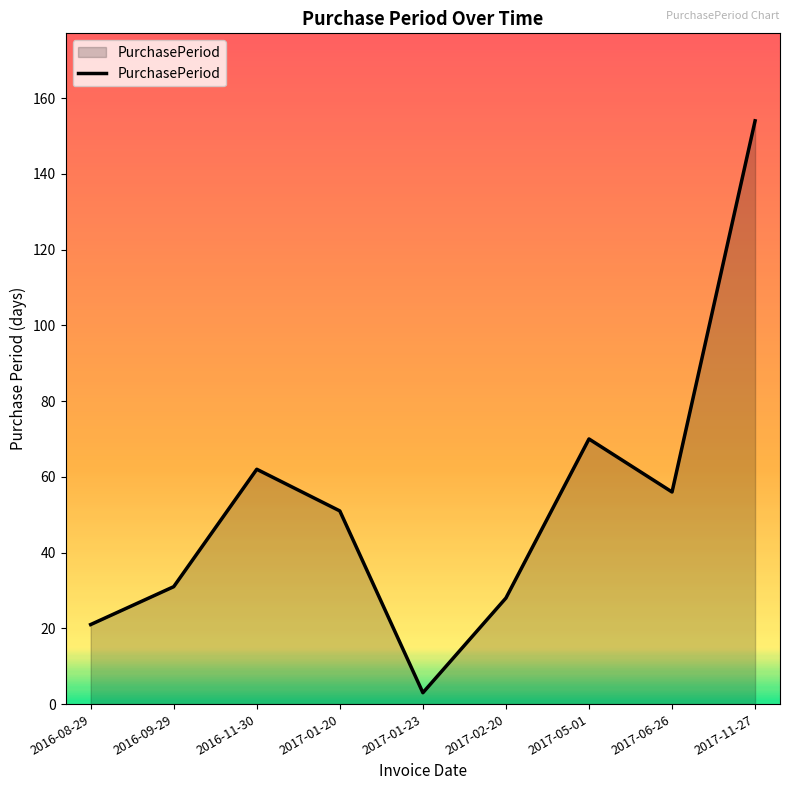

True or false: the data shows 70 at 2017-05-01.

True